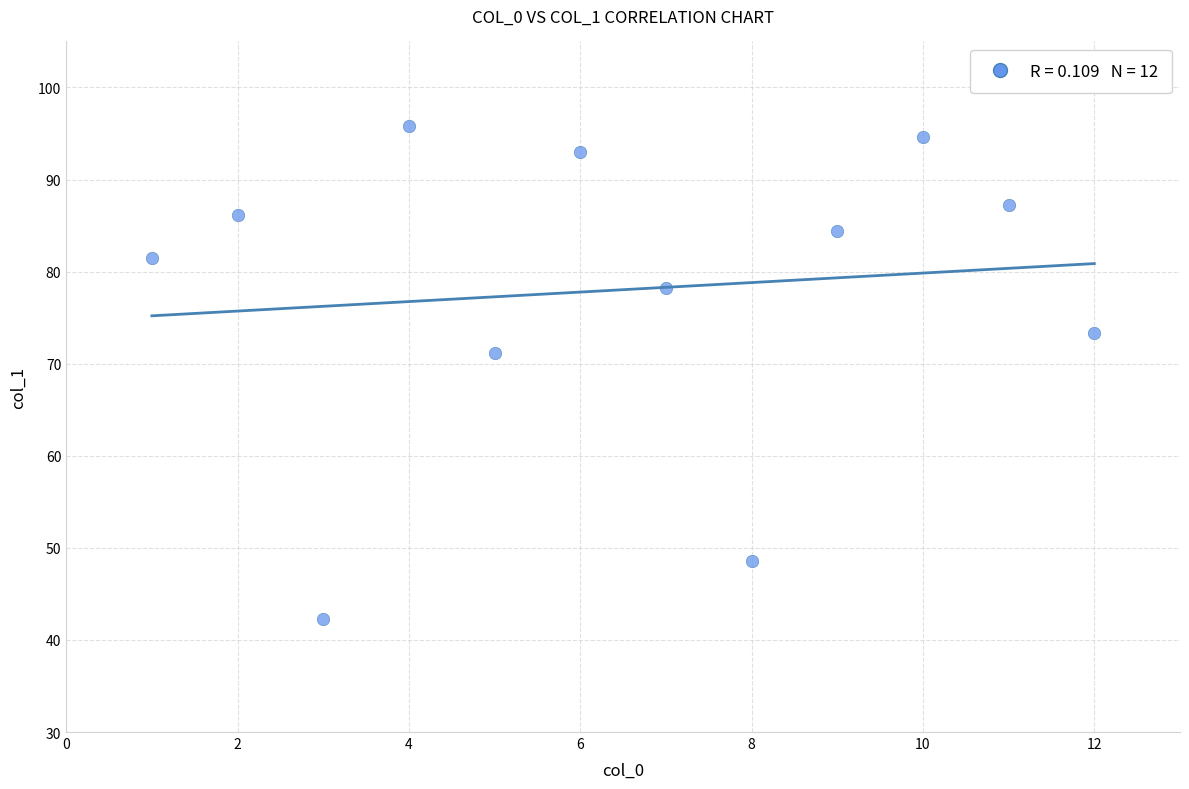

What Y value in the scatter plot is closest to 69?

71.2